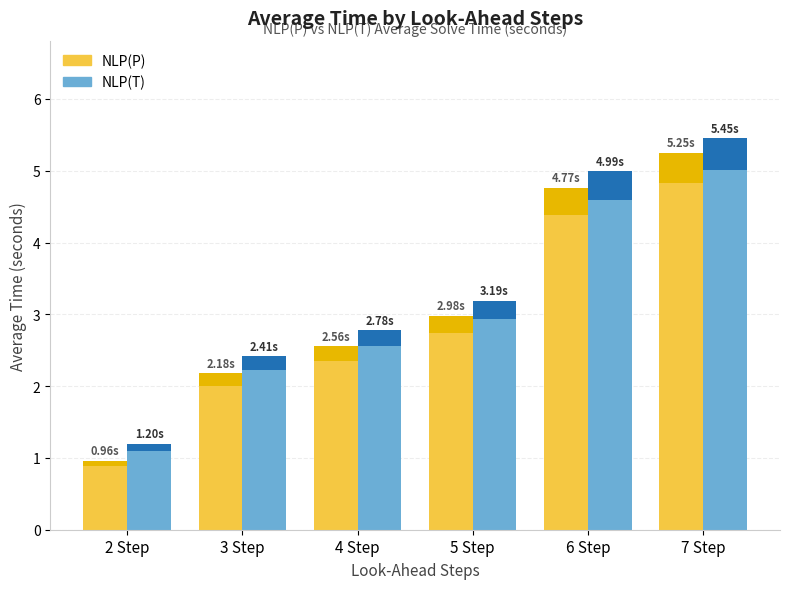

What is the sum of the NLP(P) values at 3 Step and 2 Step?

3.1